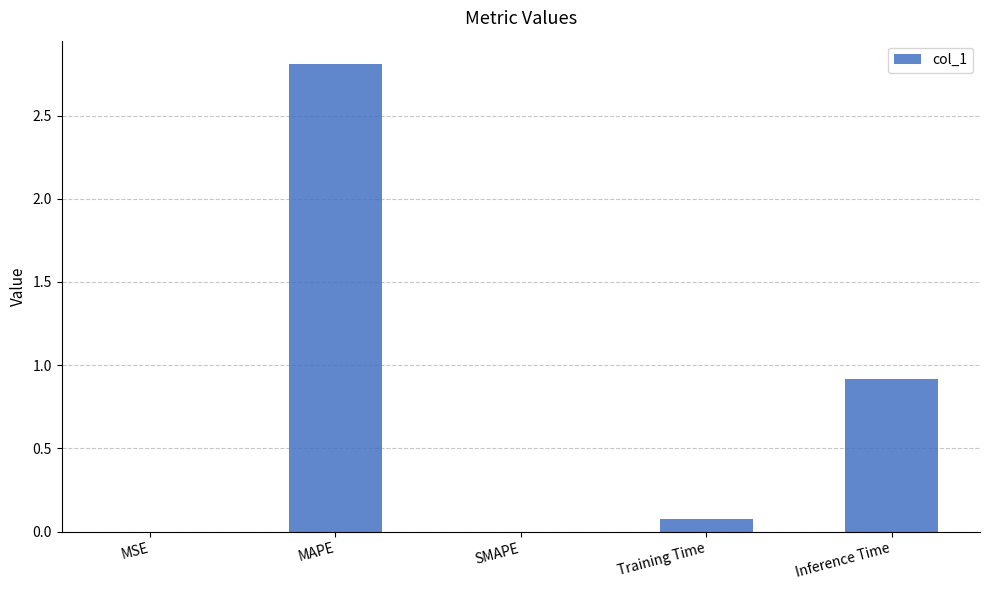

What is the difference between the values at Training Time and Inference Time?

0.8